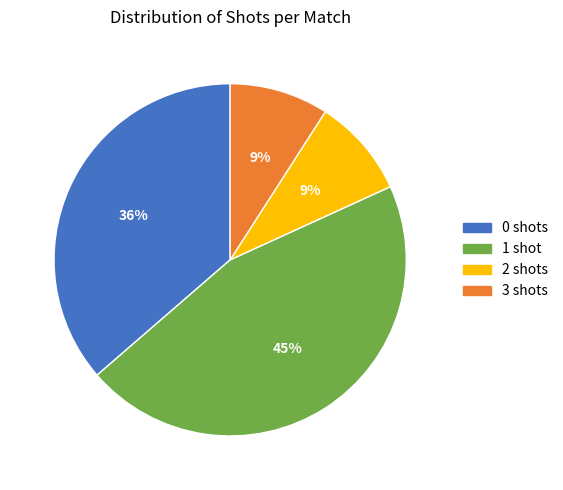

Count the number of slices in the pie.

4